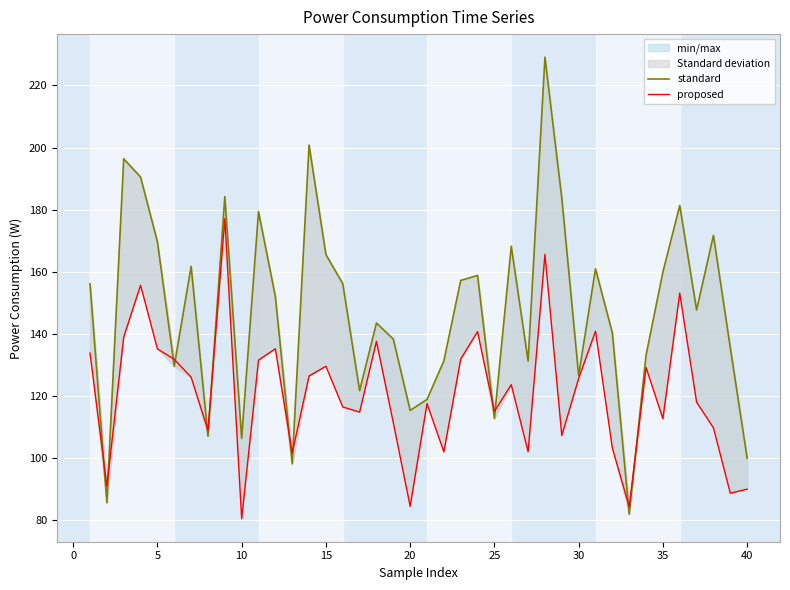

List the series in order of their peak value, lowest first.

proposed, standard